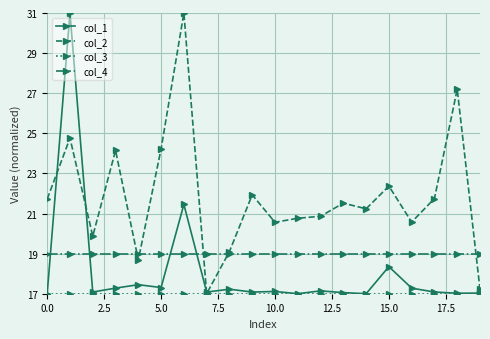

True or false: col_1 has more than 0 points higher than both neighbors.

True